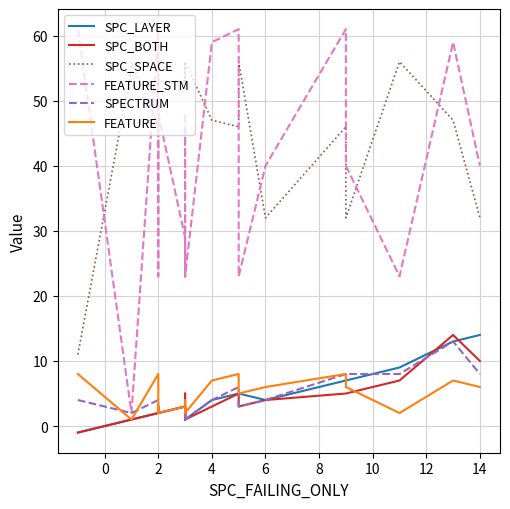

What is the difference between the maximum and minimum values in the FEATURE_STM series?

59